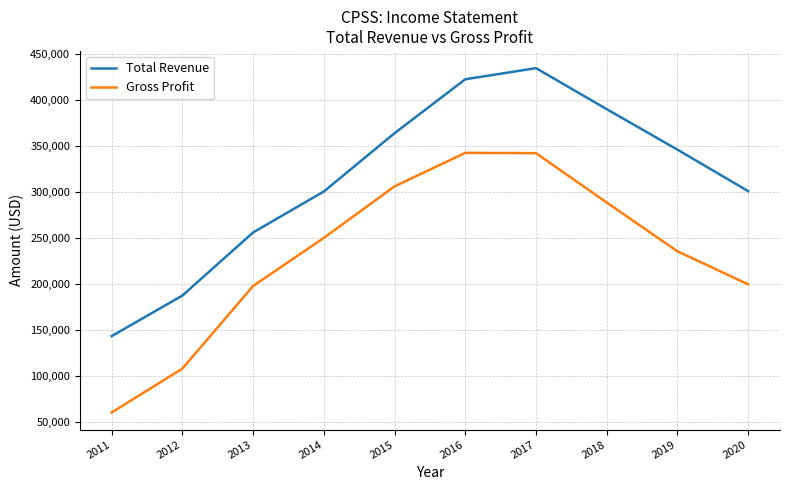

True or false: Gross Profit and Total Revenue cross at least once.

False